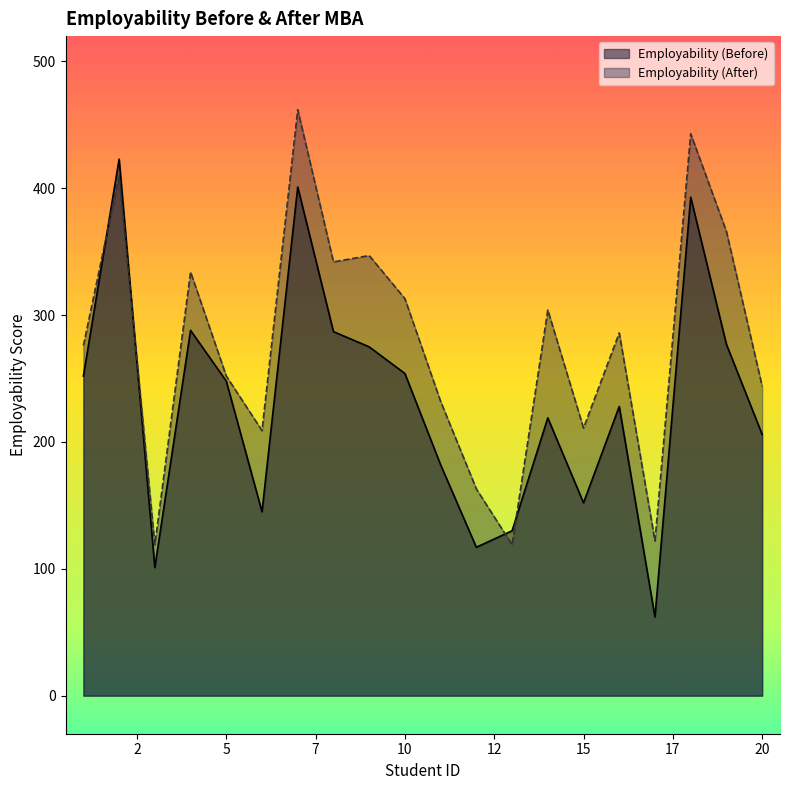

In Employability (After), how many points are higher than both neighbors (excluding endpoints)?

7